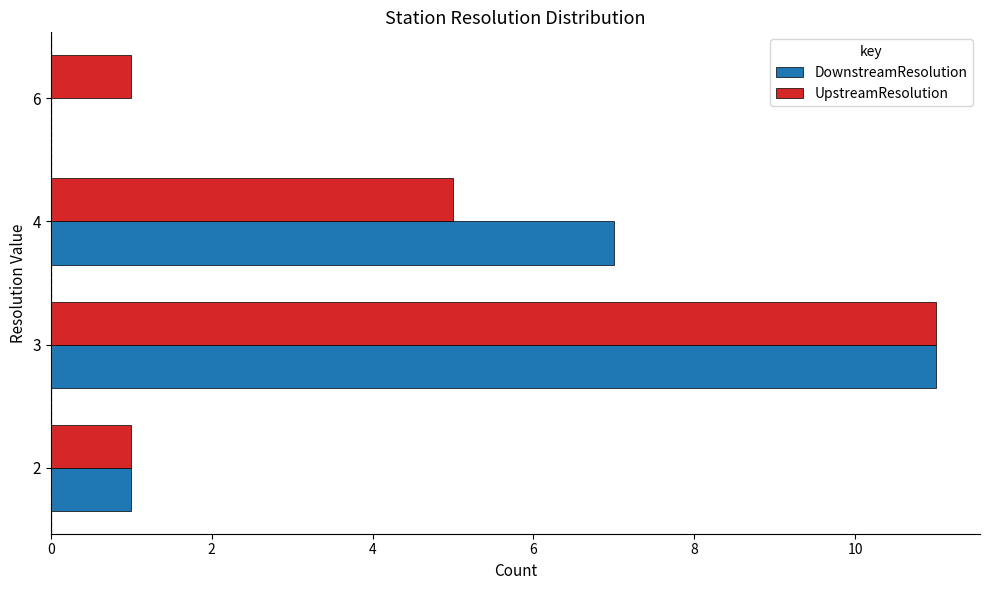

The UpstreamResolution series shows 7 at 2. True or false?

False